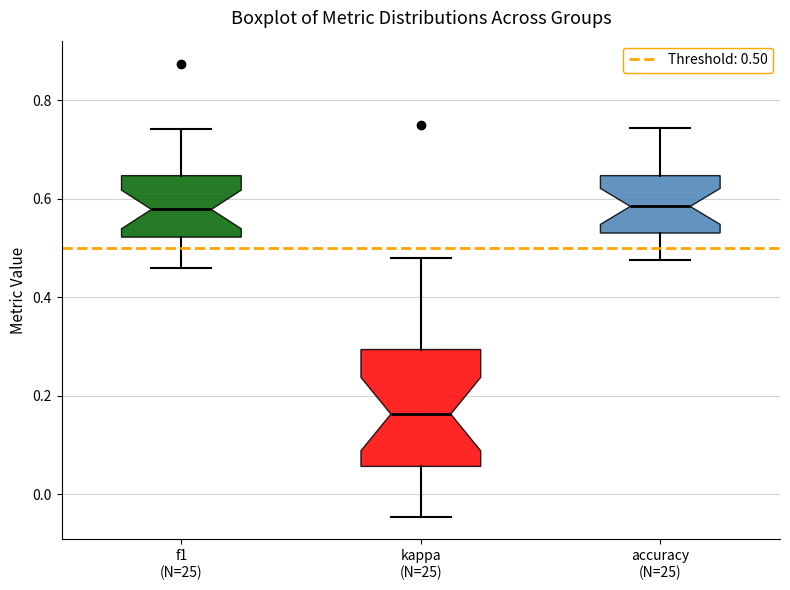

Which box has the lowest median line?

kappa (N=25)